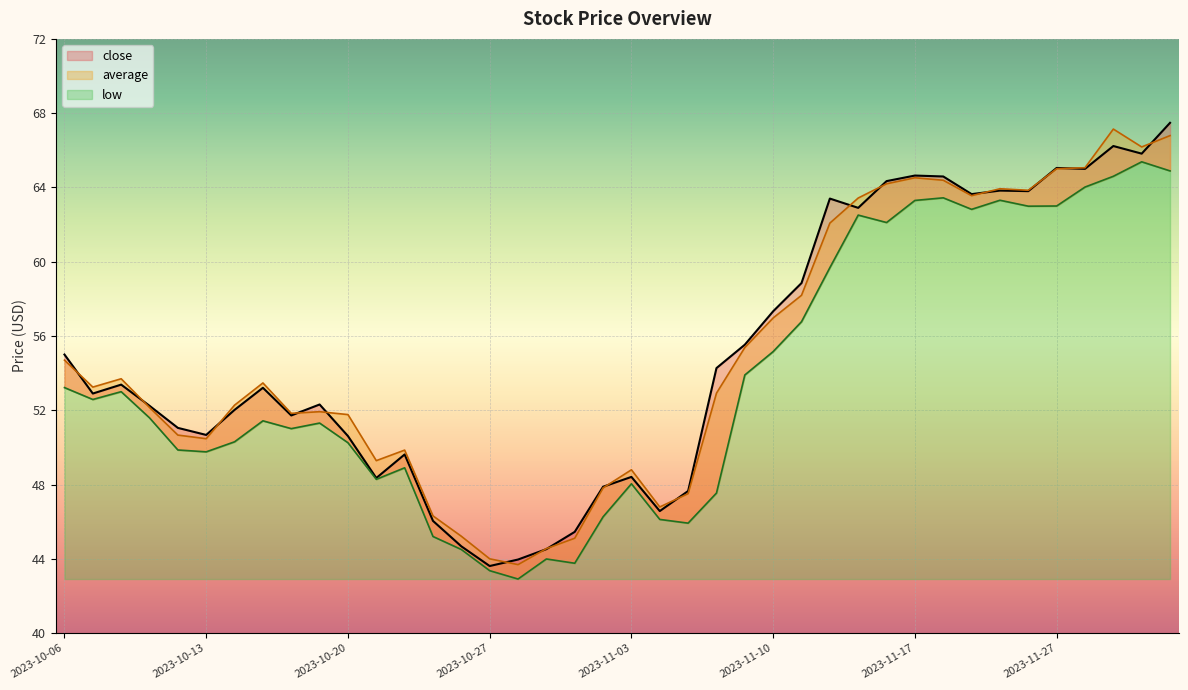

True or false: low and average cross at least once.

False